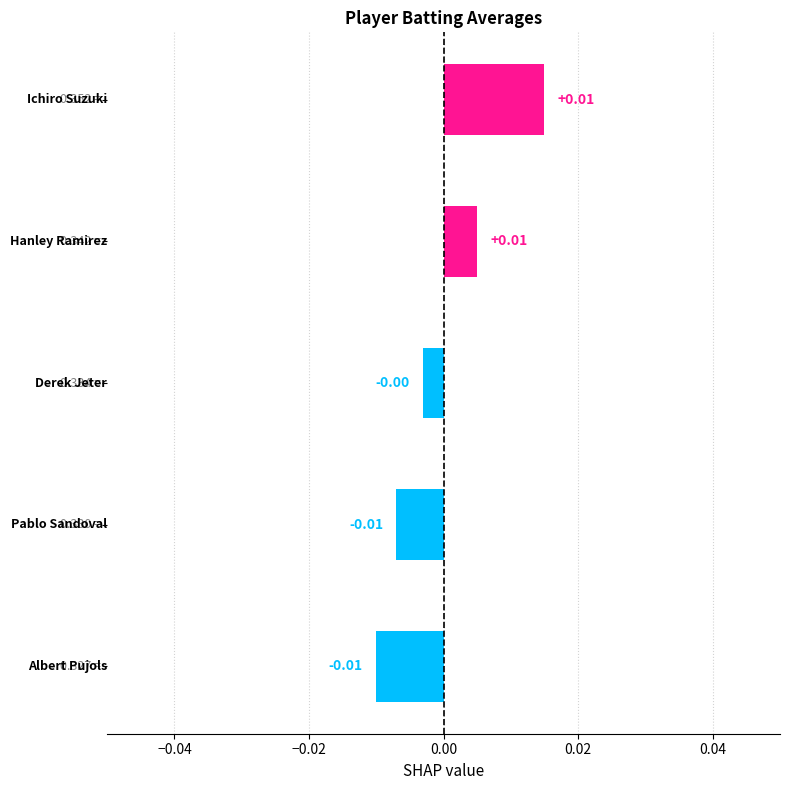

Are the bars horizontal?

Yes